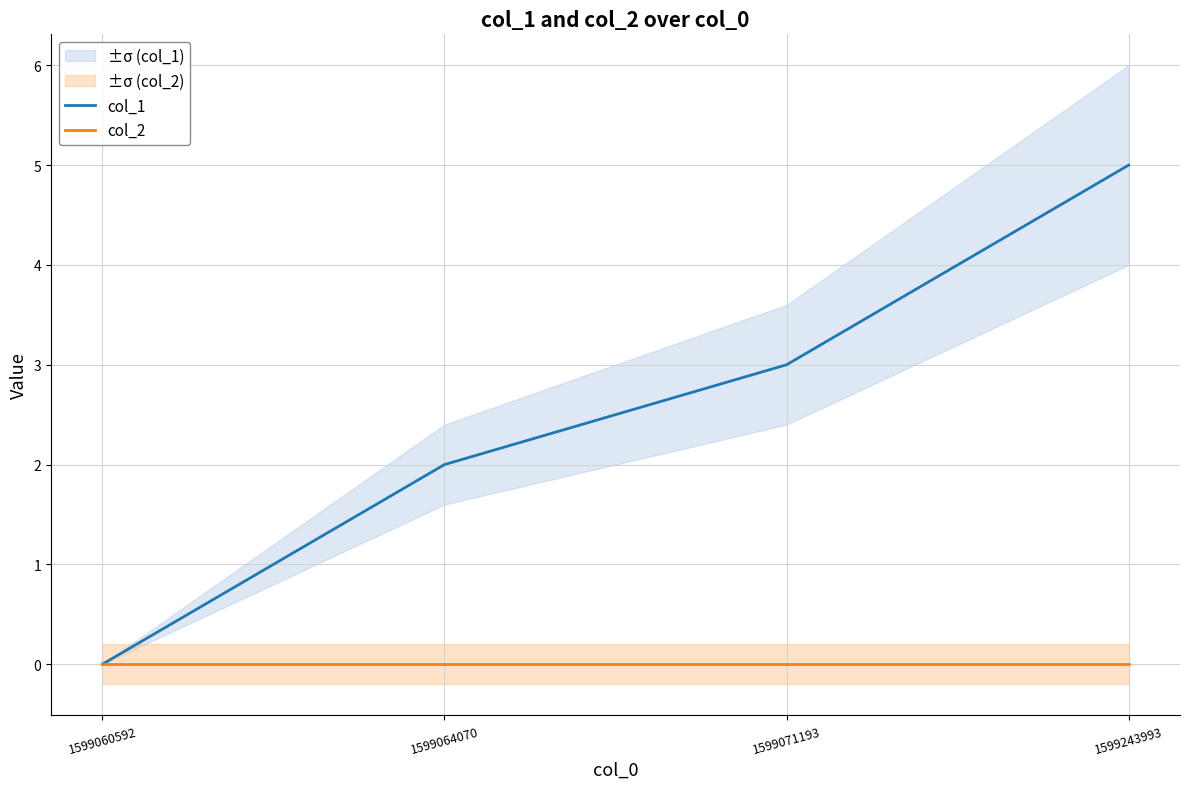

True or false: col_2 has a value of 0 at 1599064070.

True